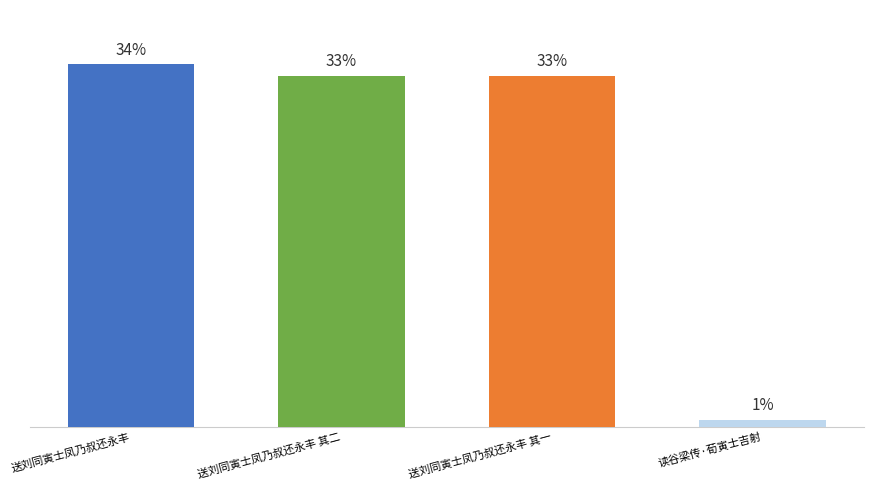

Are the bars horizontal?

No